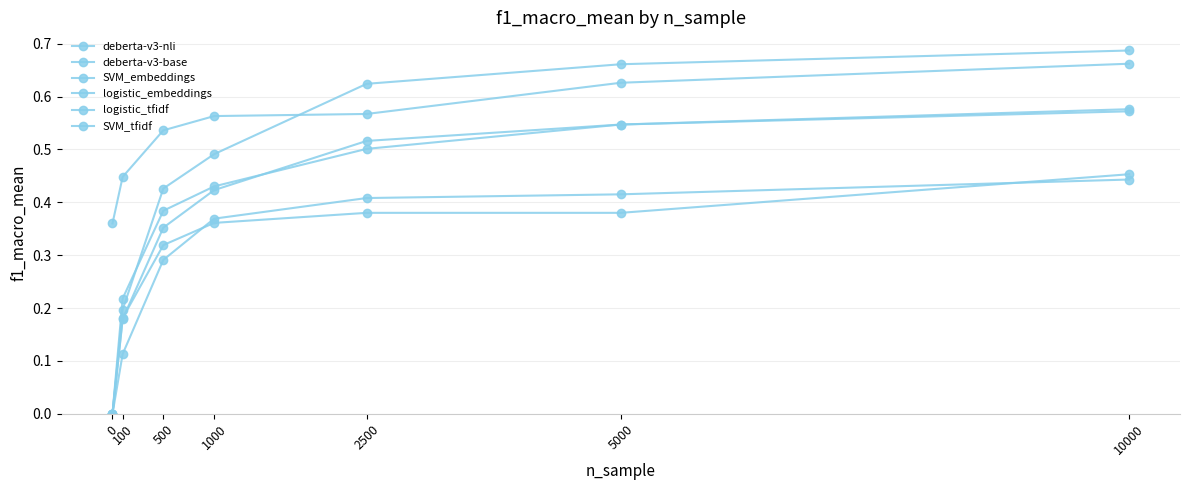

Count the number of categories in the chart.

7